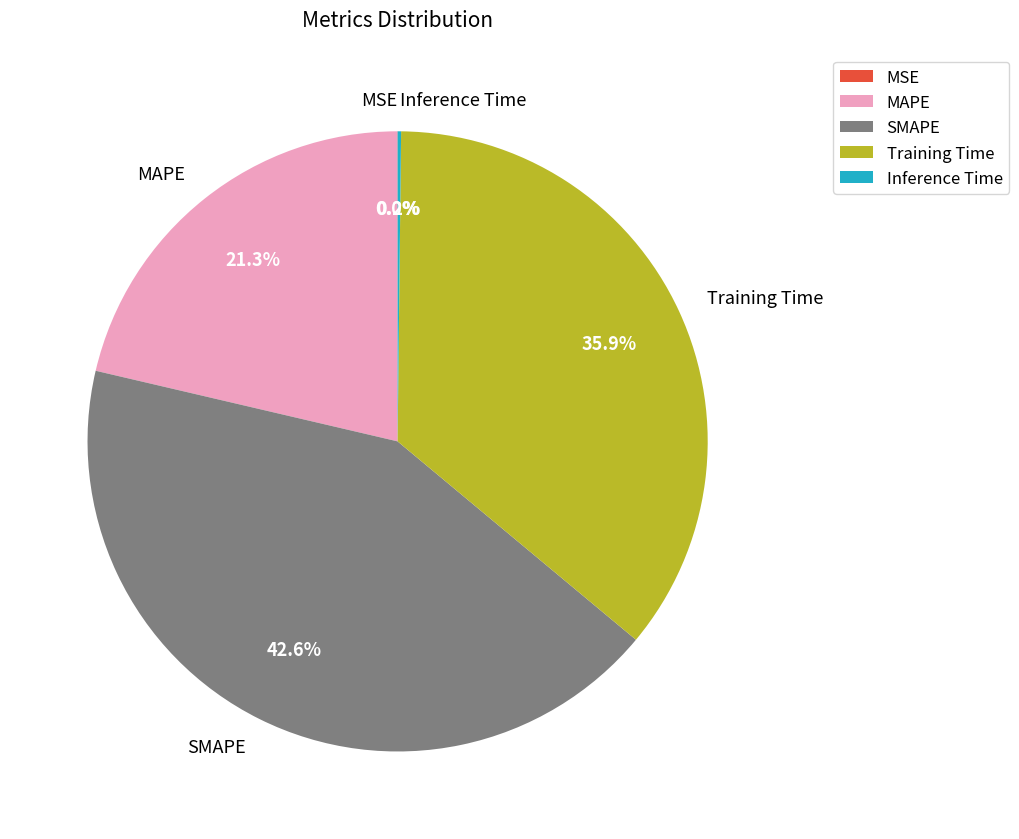

To the nearest percent, what is the difference between the largest and smallest slice percentages?

43%